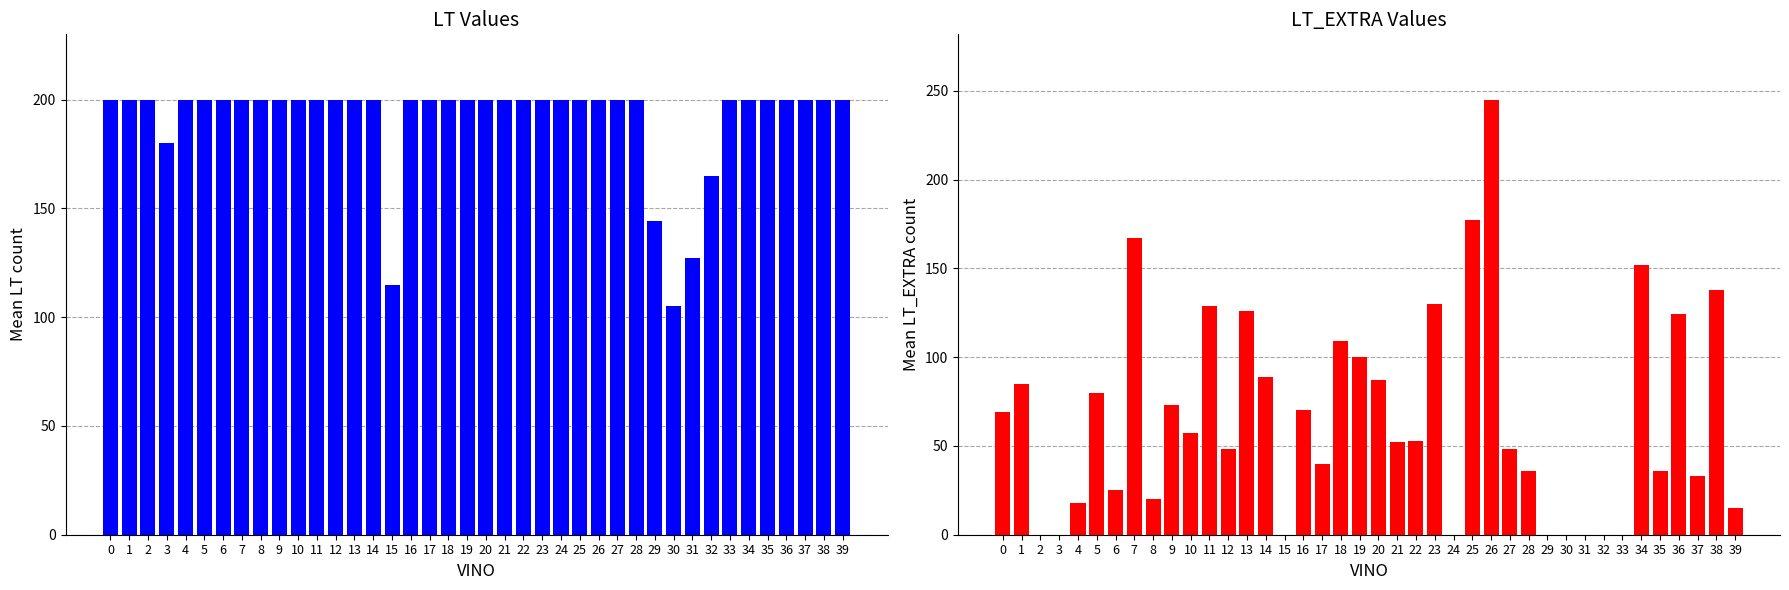

How many groups of bars are there?

40